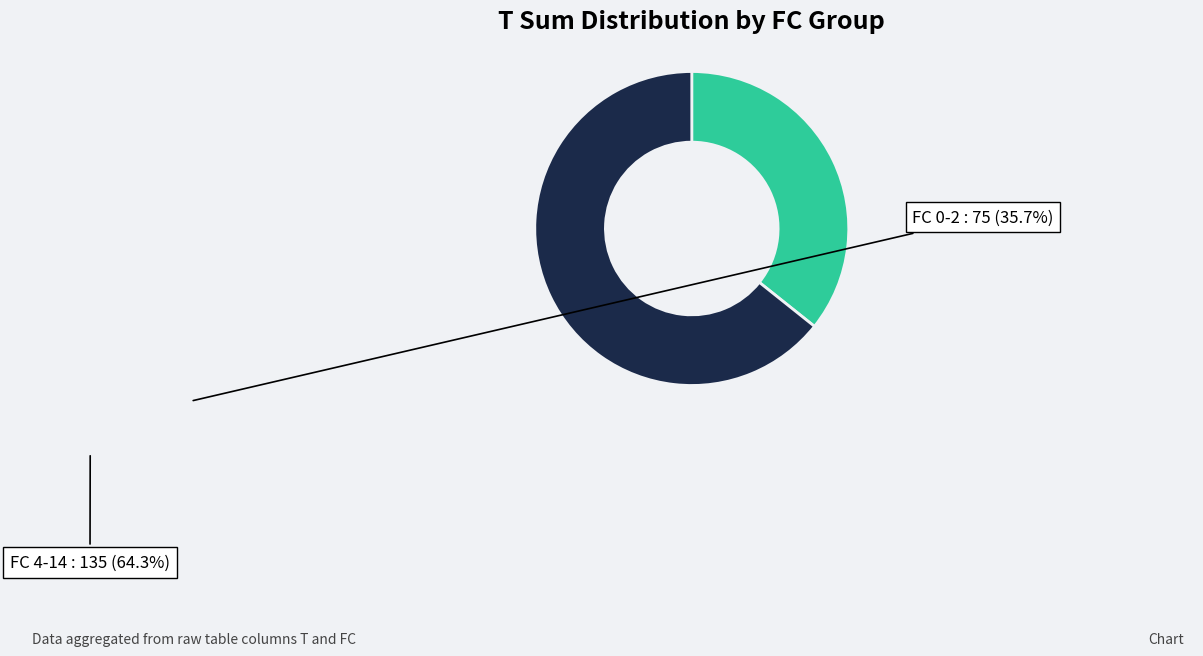

Which slice is the smallest?

FC 0-2